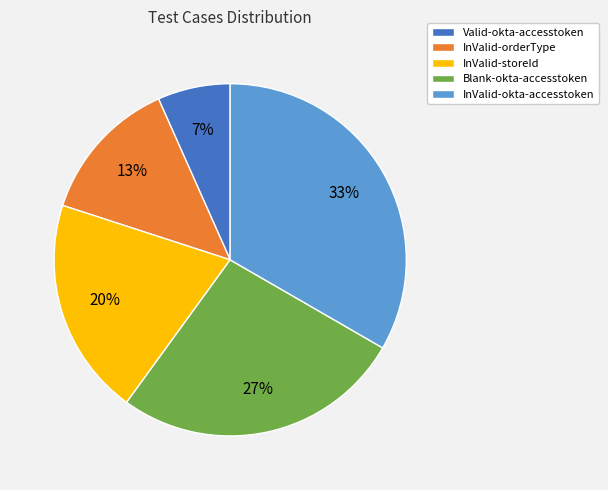

Which slice is the largest?

InValid-okta-accesstoken